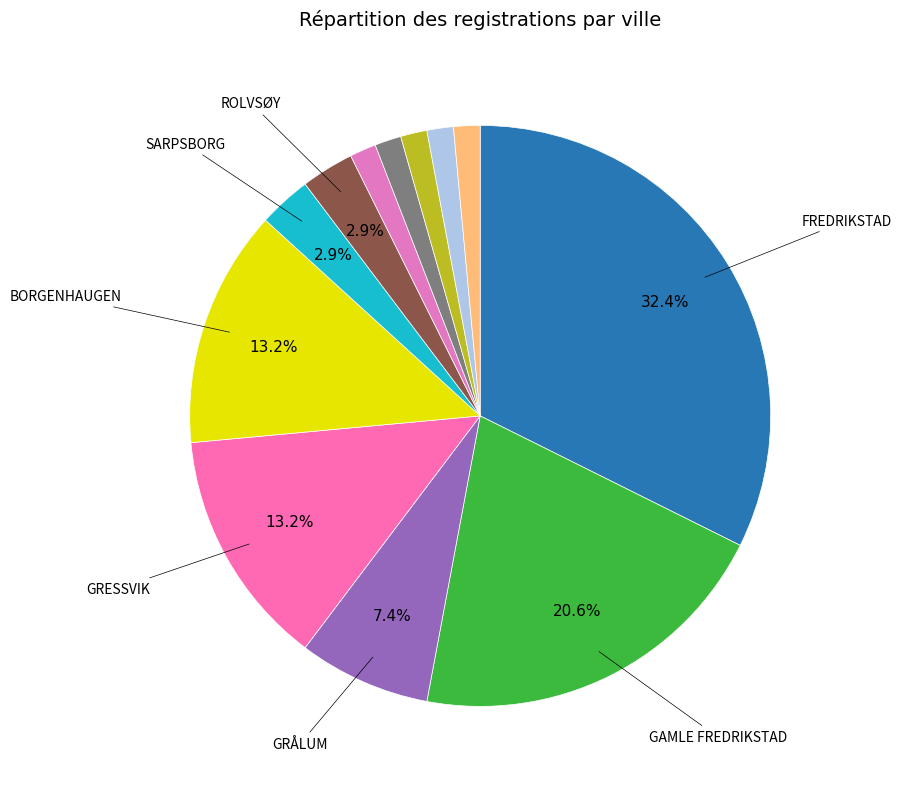

Does any single category account for the majority?

No